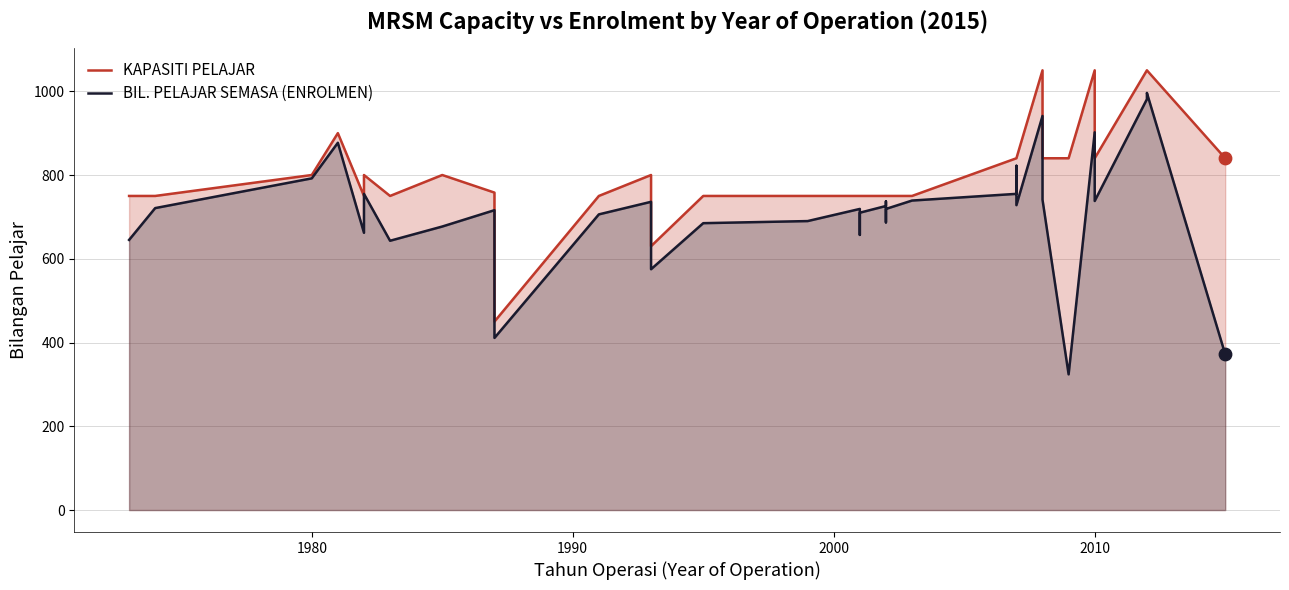

Which series has the widest spread of Y values?

BIL. PELAJAR SEMASA (ENROLMEN)